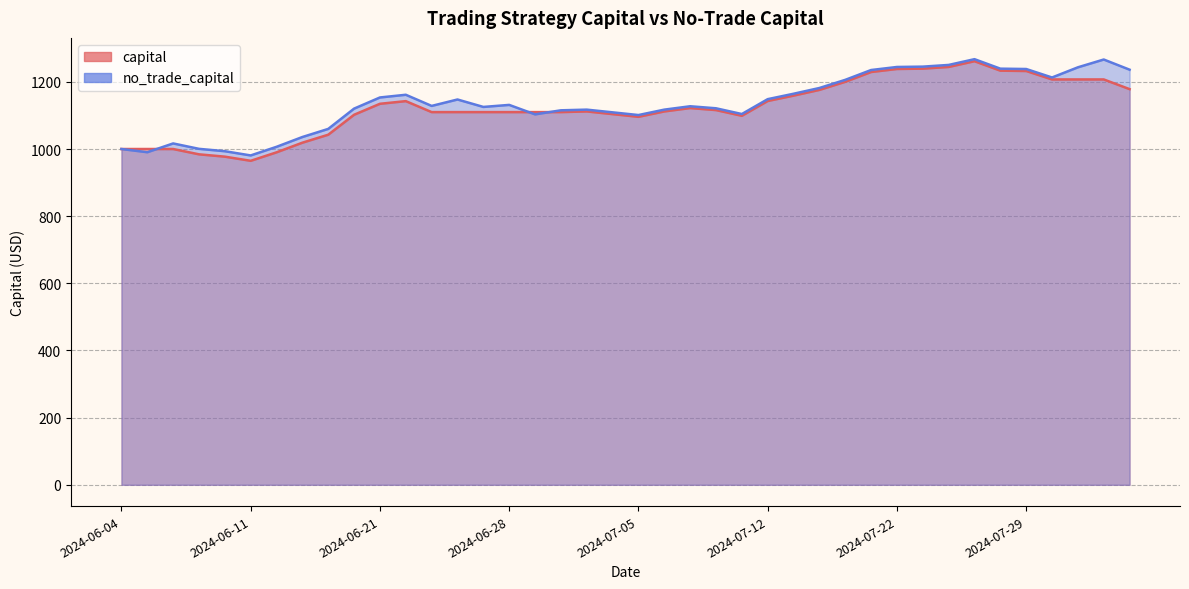

What is the label of the 40th point from the left?

2024-08-02